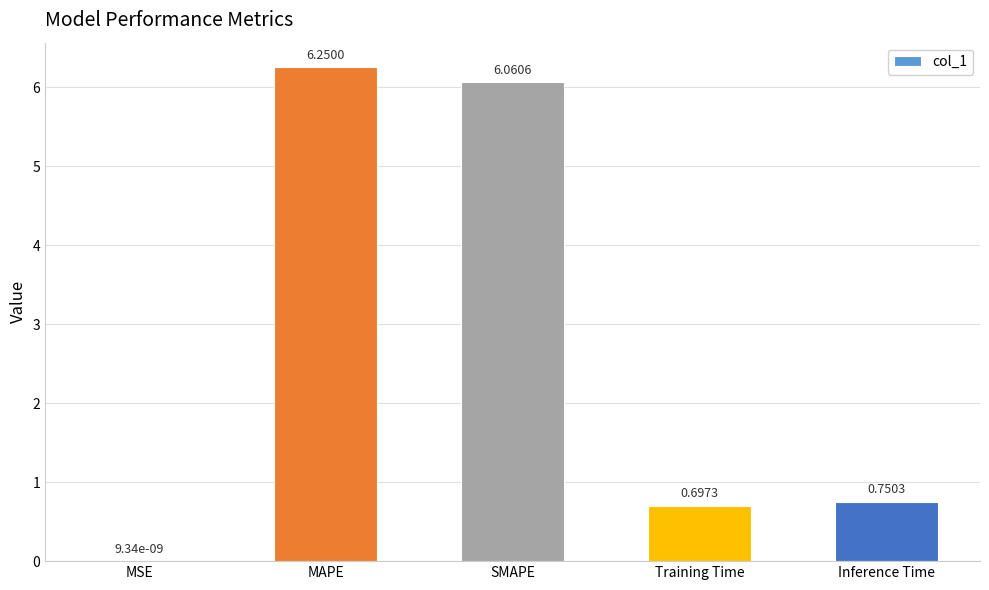

Which label corresponds to the largest value in the chart?

MAPE